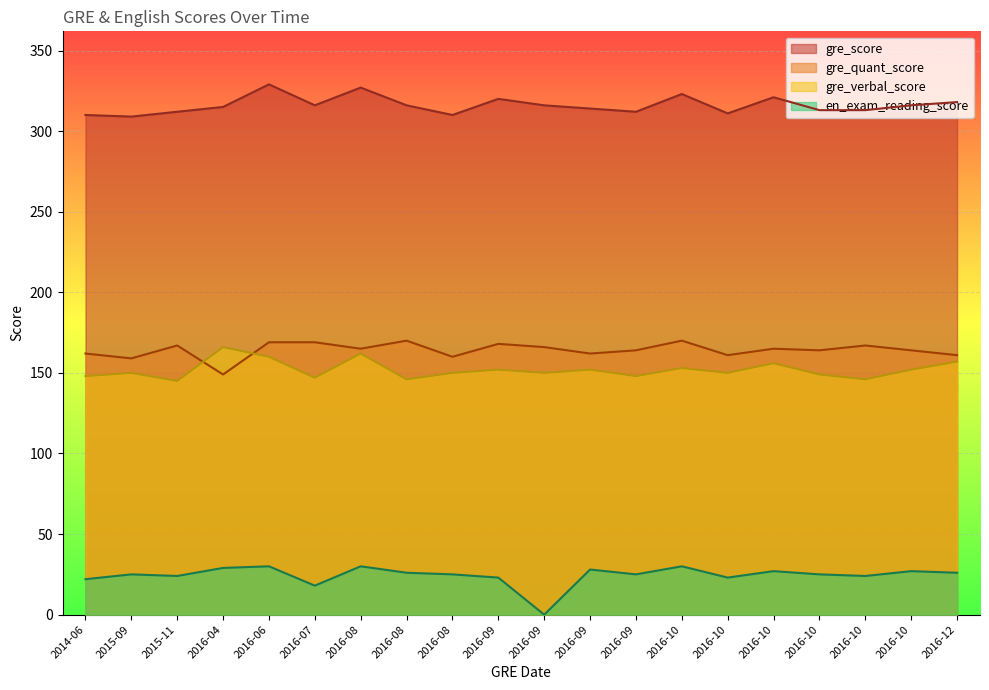

True or false: gre_score and gre_quant_score cross at least once.

False